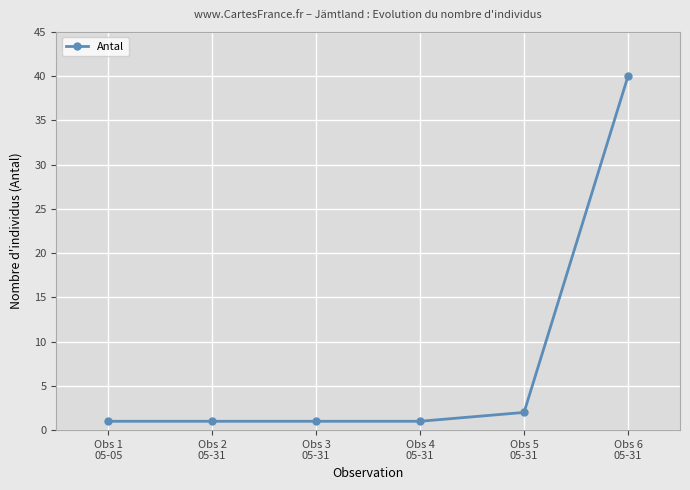

What is the sum of all values?

46